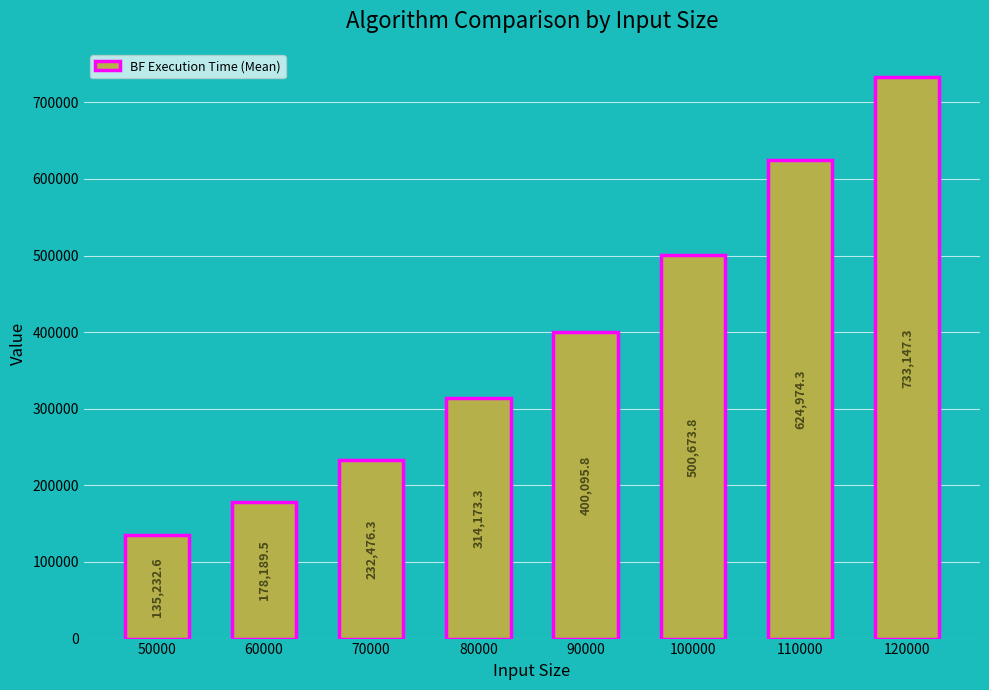

What is the value of the 1st bar from the left?

135232.6